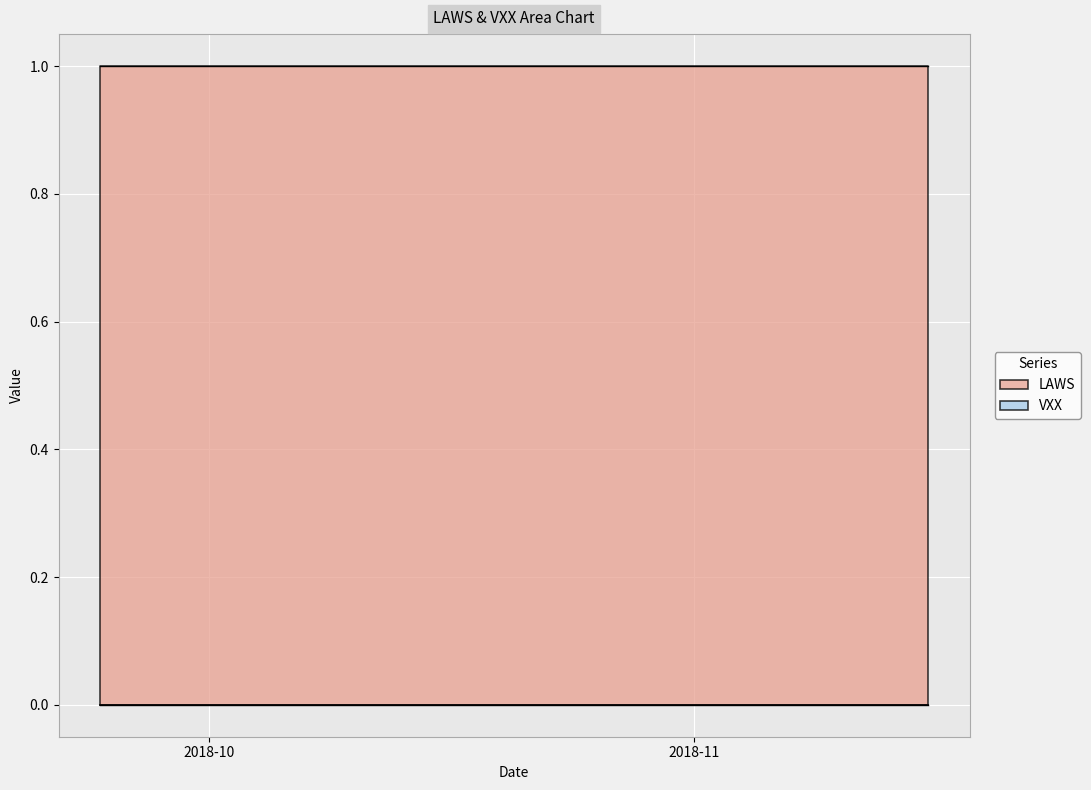

How many data points does each series have?

40